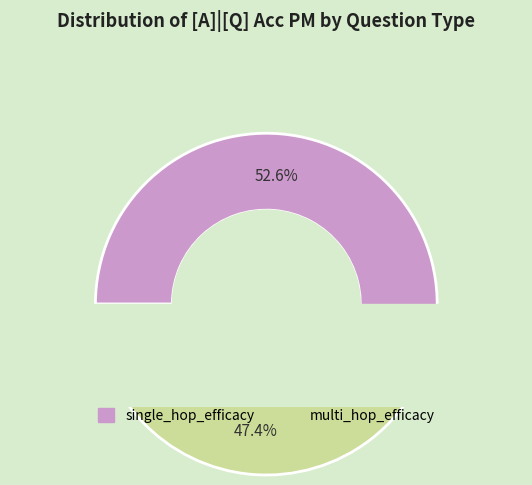

Combined, what portion of the pie is multi_hop_efficacy and single_hop_efficacy?

100.0%